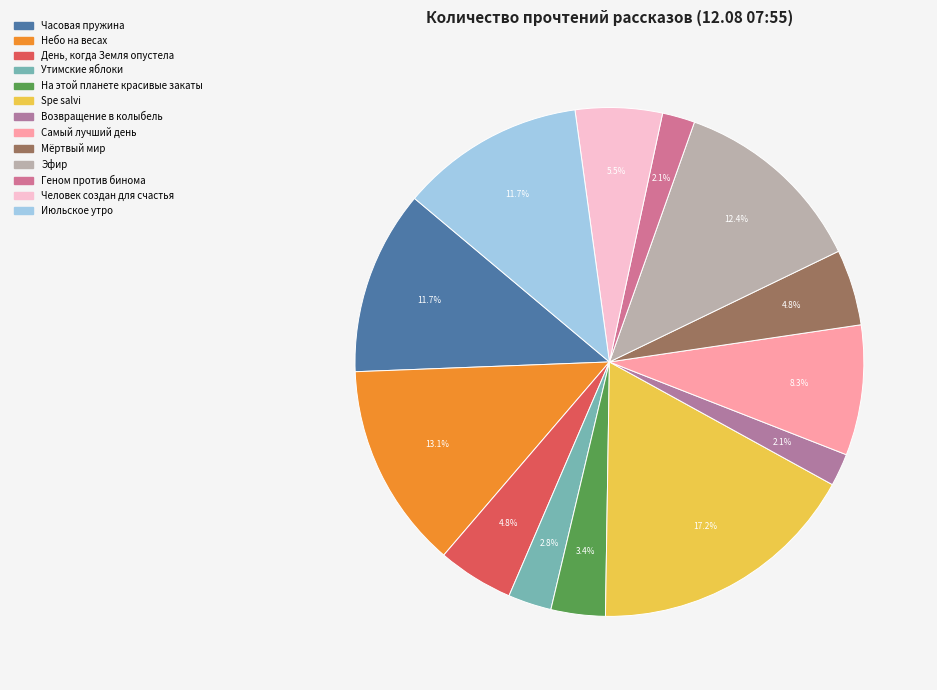

Does Человек создан для счастья account for over 50% of the chart?

No